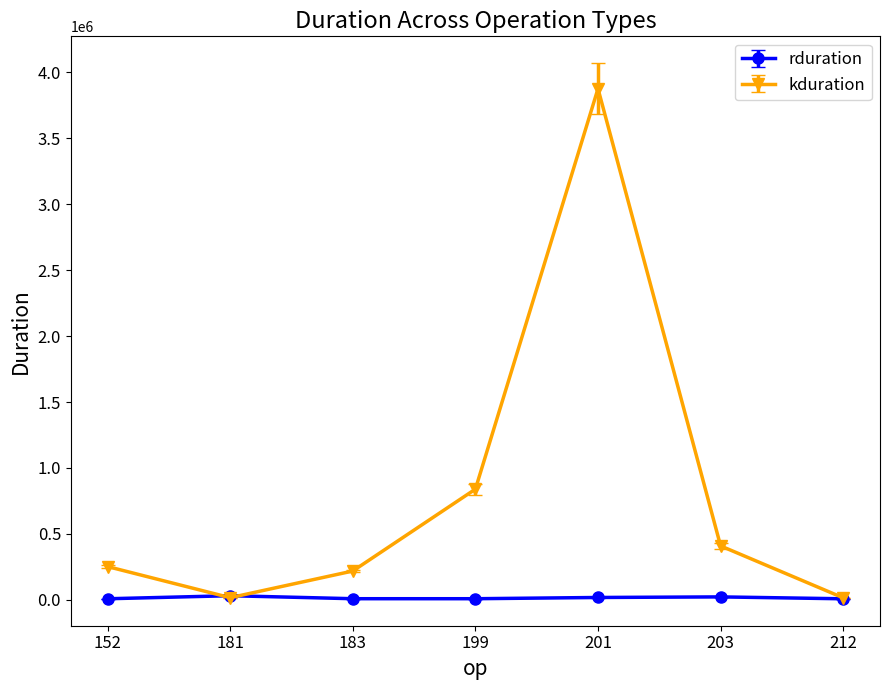

What is the average value of the rduration series?

15829